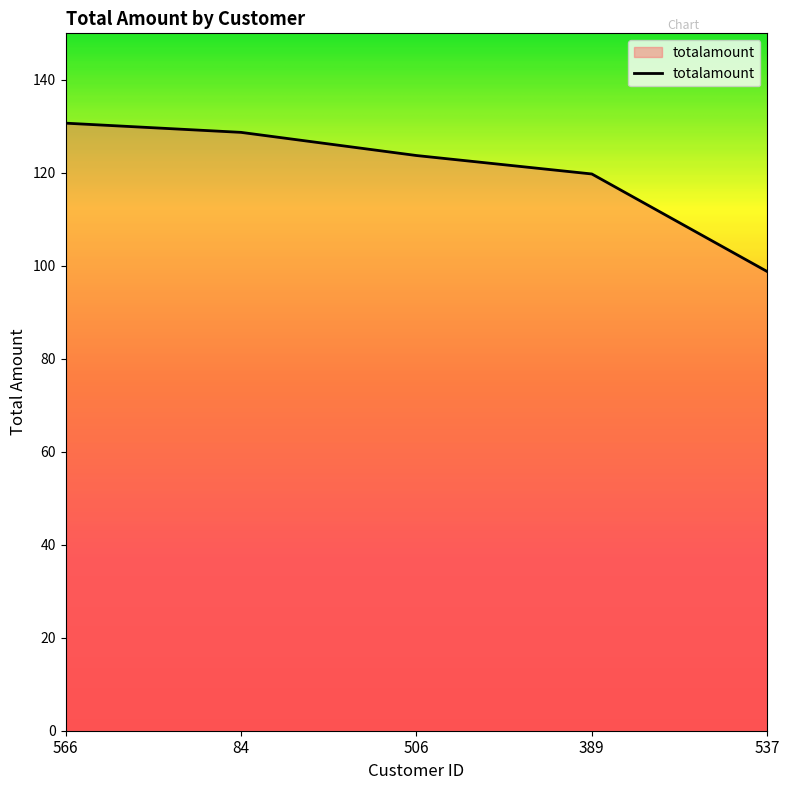

What is the greatest value displayed?

130.7